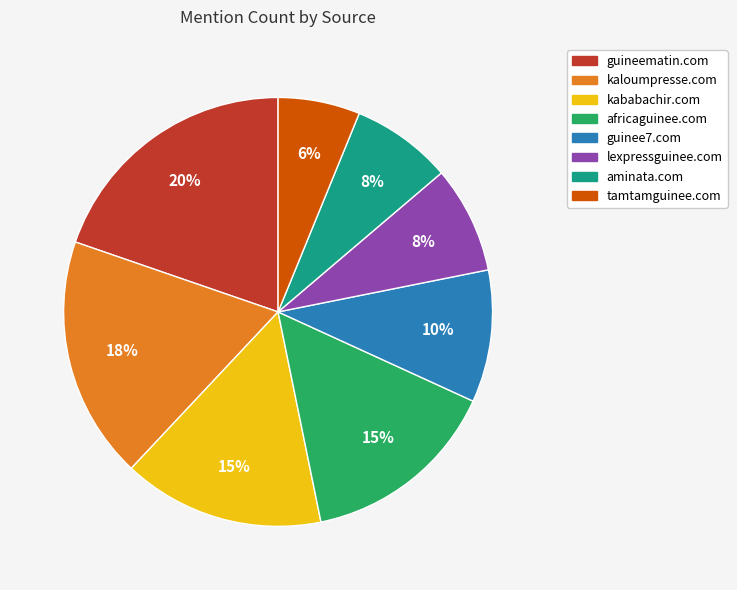

Does any single category account for the majority?

No